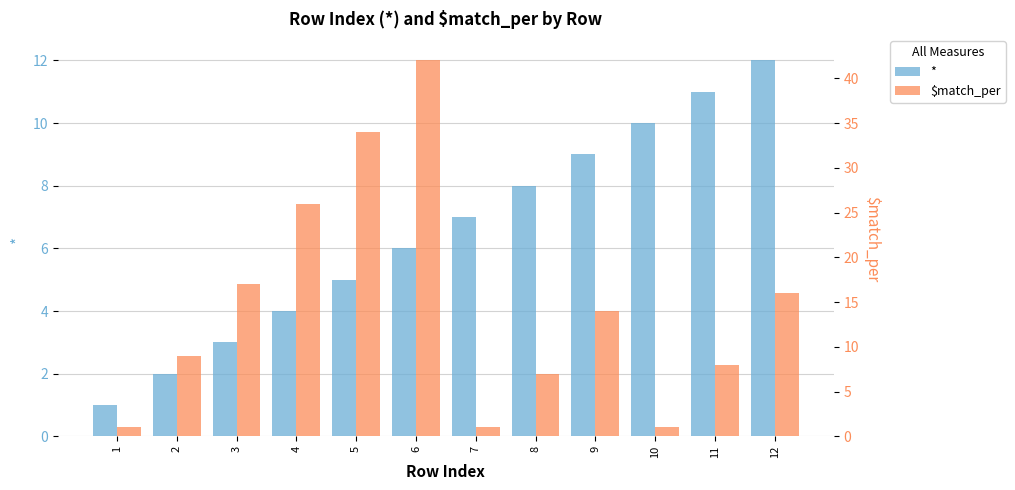

Which label corresponds to the largest value in the chart?

6